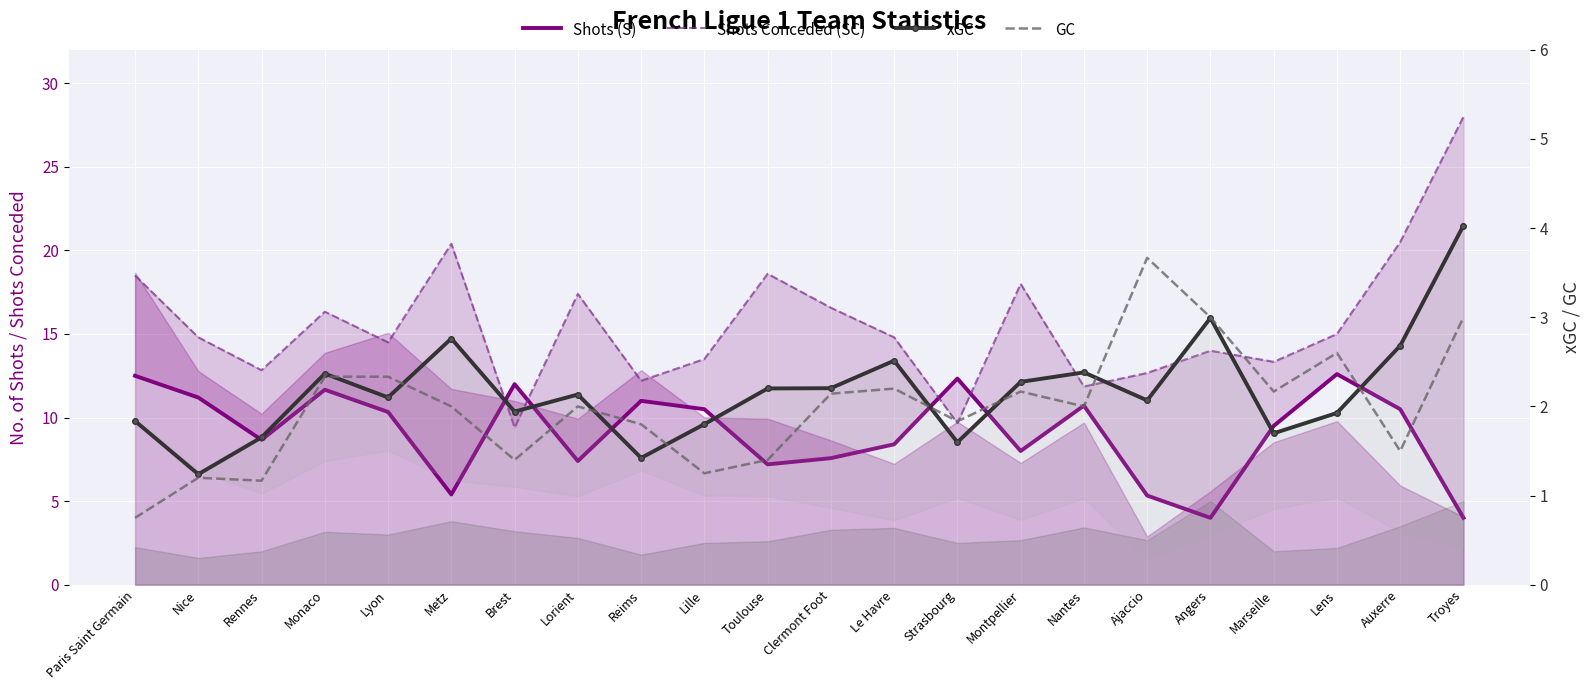

What is the total value across all series at Metz?

30.6